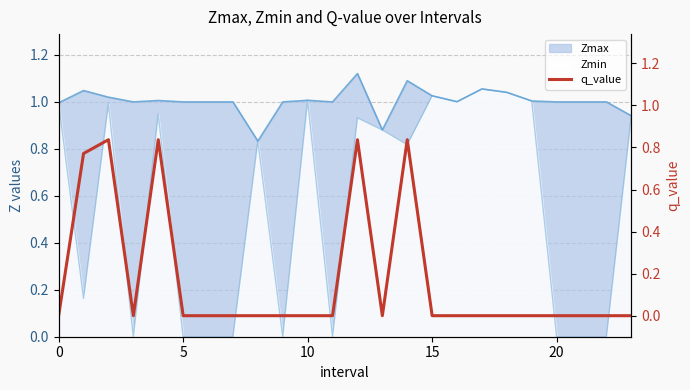

What is the difference between the maximum and minimum values?

0.8